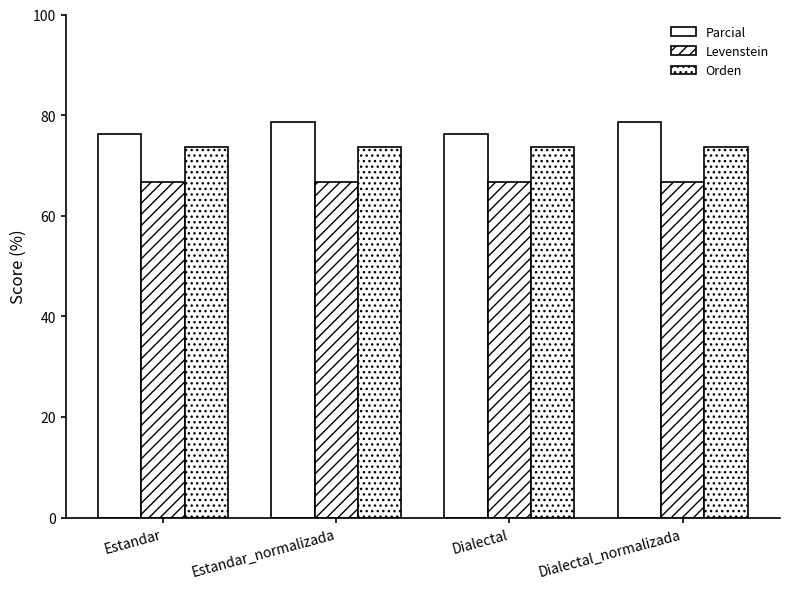

What position from the left is Dialectal_normalizada?

4